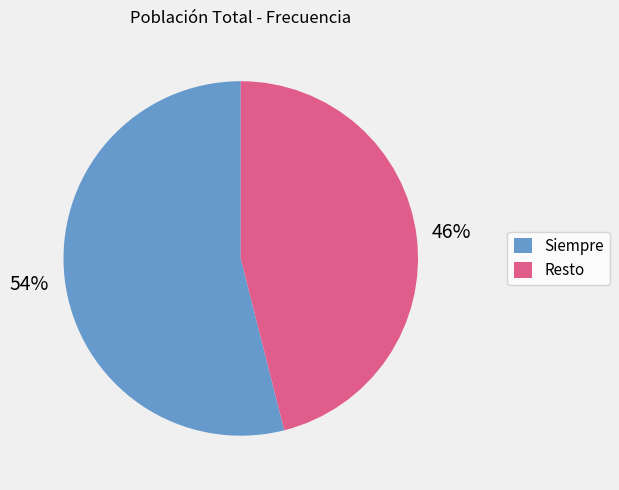

Which category has the biggest portion of the pie?

Siempre